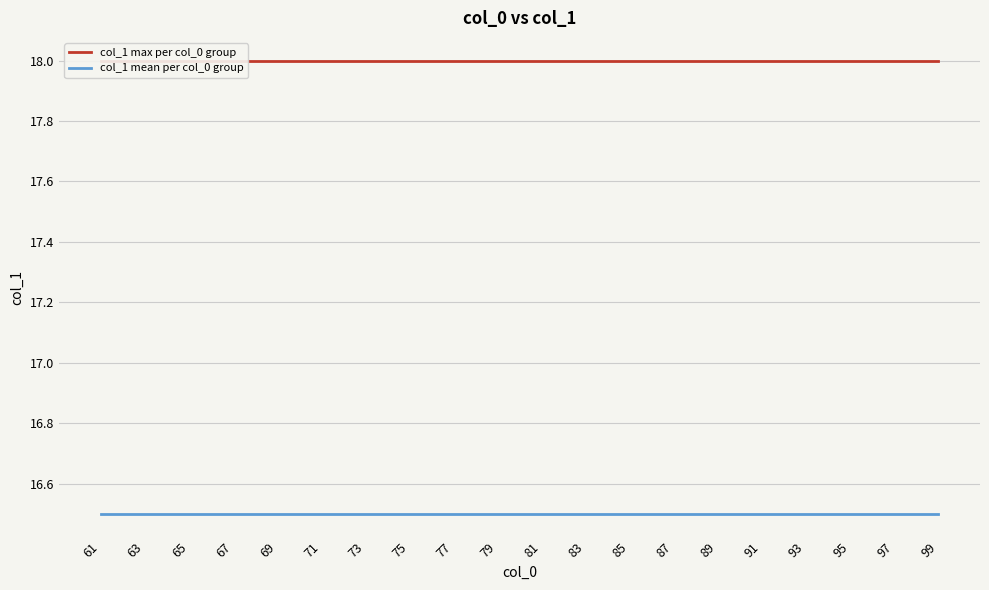

Which category has the lowest value across all series?

61